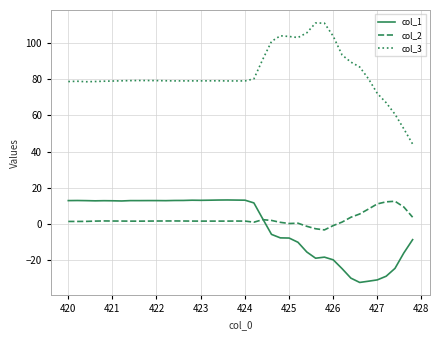

Which series has the largest total across all categories?

col_3